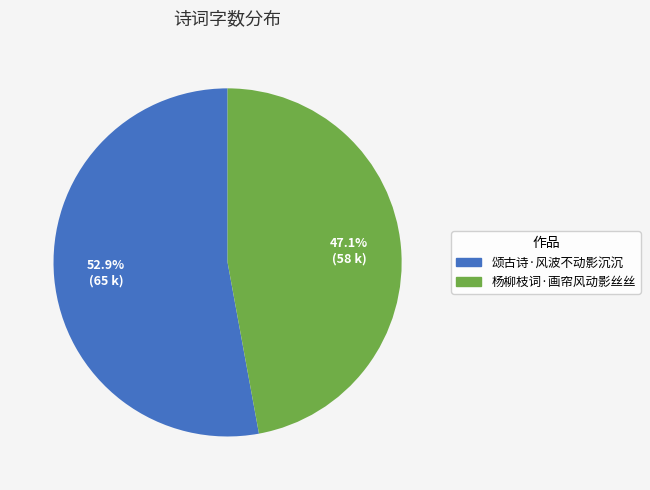

Is it true that 杨柳枝词·画帘风动影丝丝 is 47% of the pie?

True